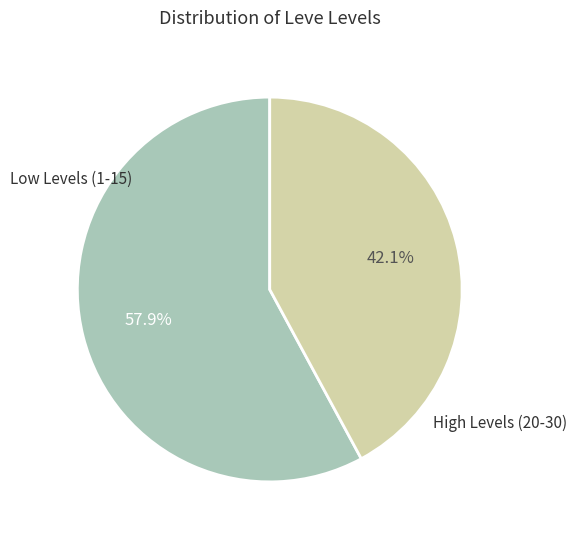

Is there a majority slice in this chart?

Yes